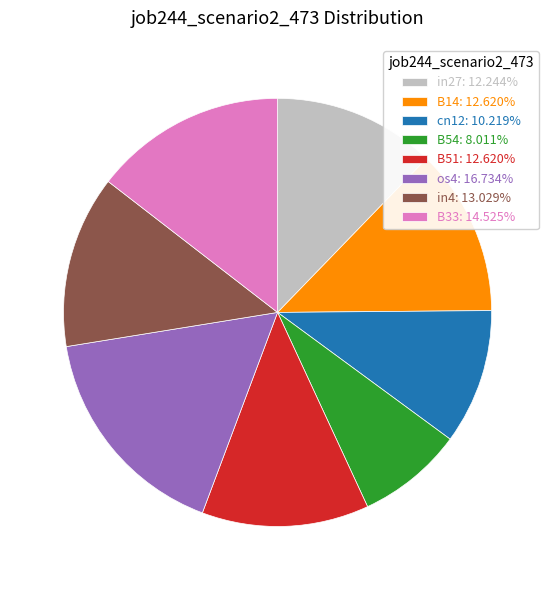

Count the number of slices in the pie.

8